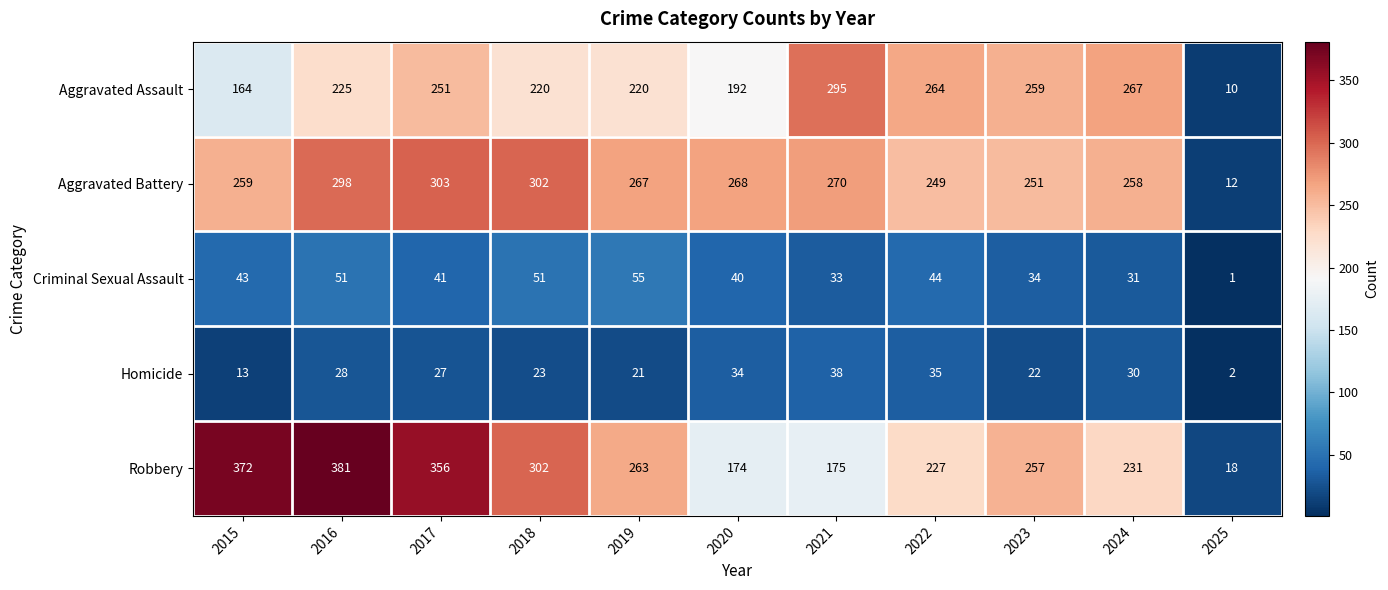

At which category does the chart reach its peak across all series?

2016